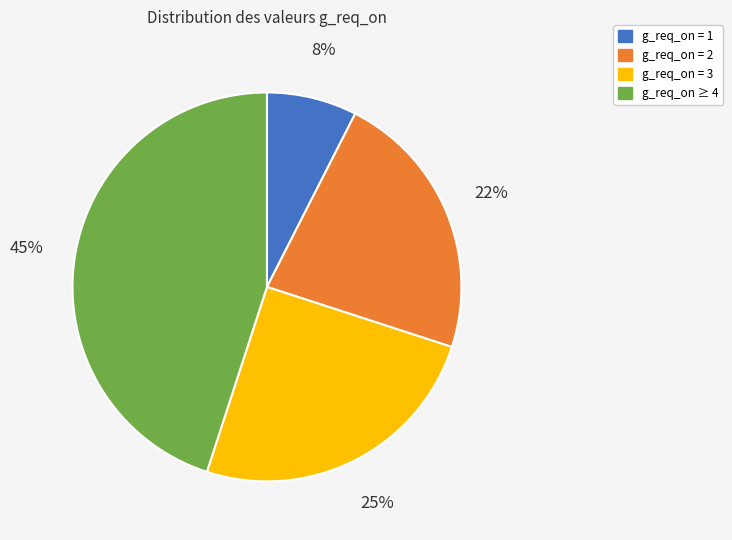

How many slices are in this pie chart?

4